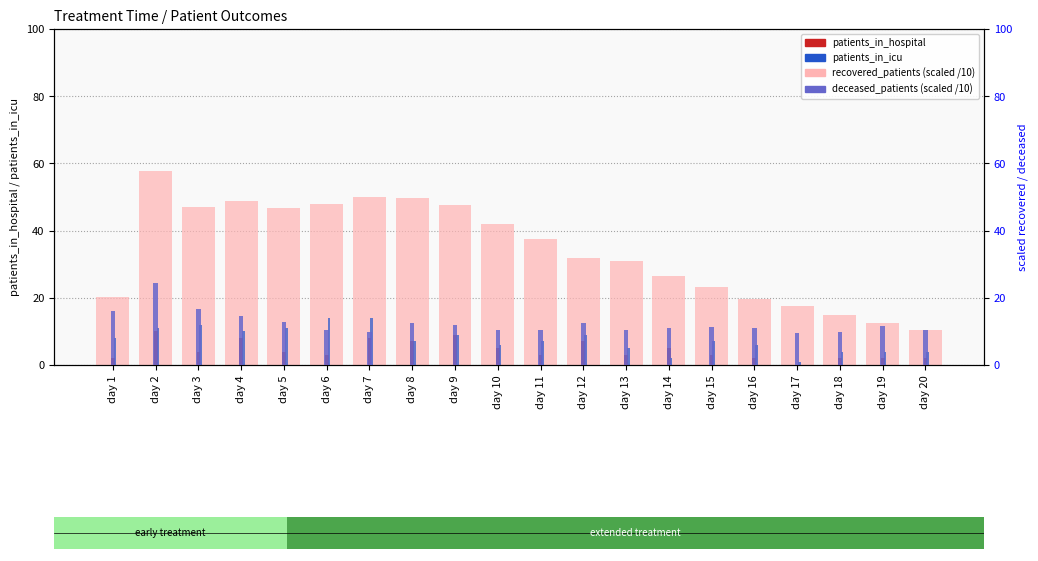

Where does the patients_in_icu series first go above 7?

day 1